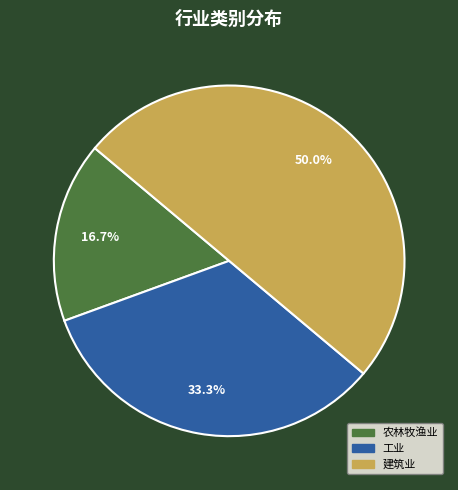

Count the number of slices in the pie.

3